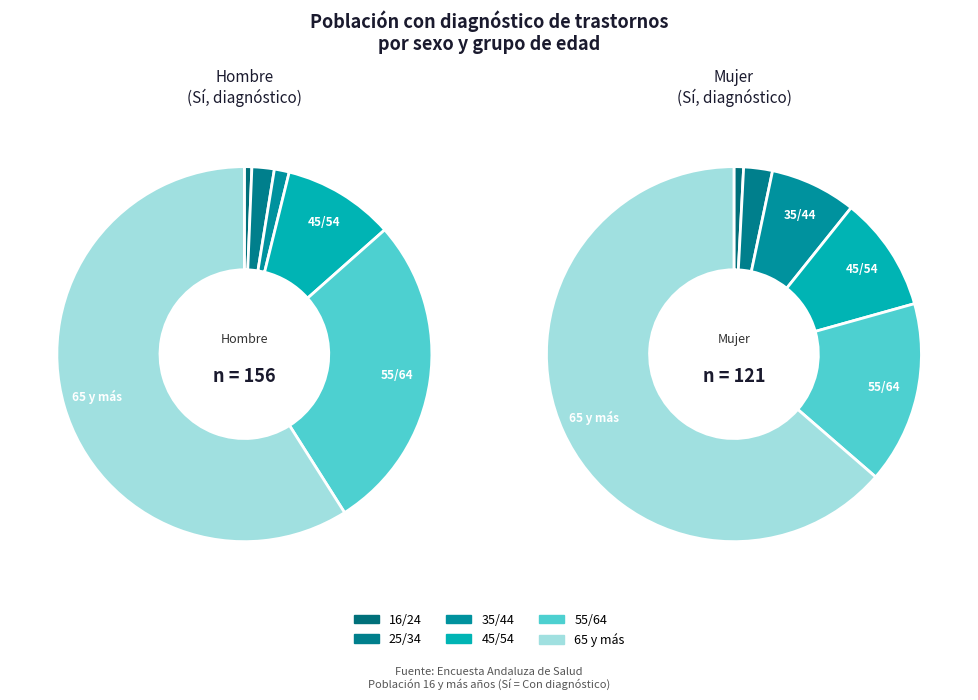

To the nearest percent, what is the difference between the largest and smallest slice percentages?

63%